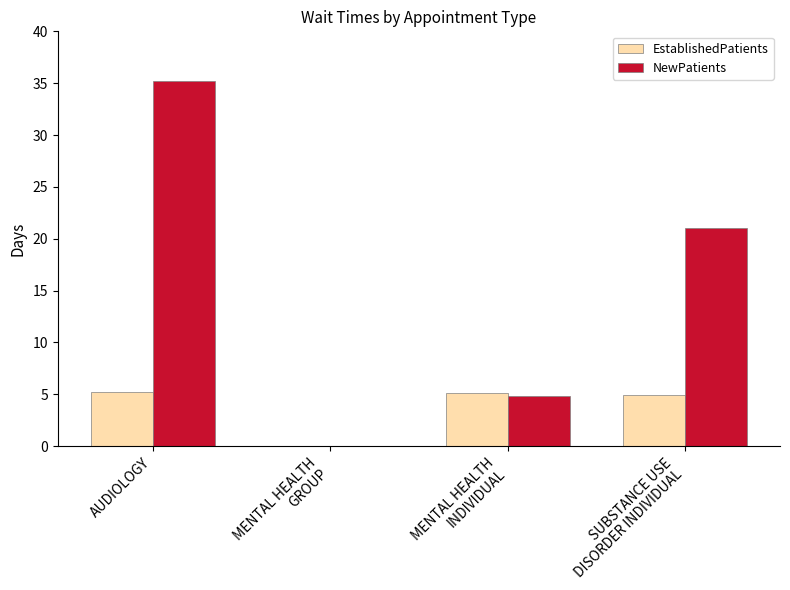

Are the bars grouped side by side (vs. stacked)?

Yes